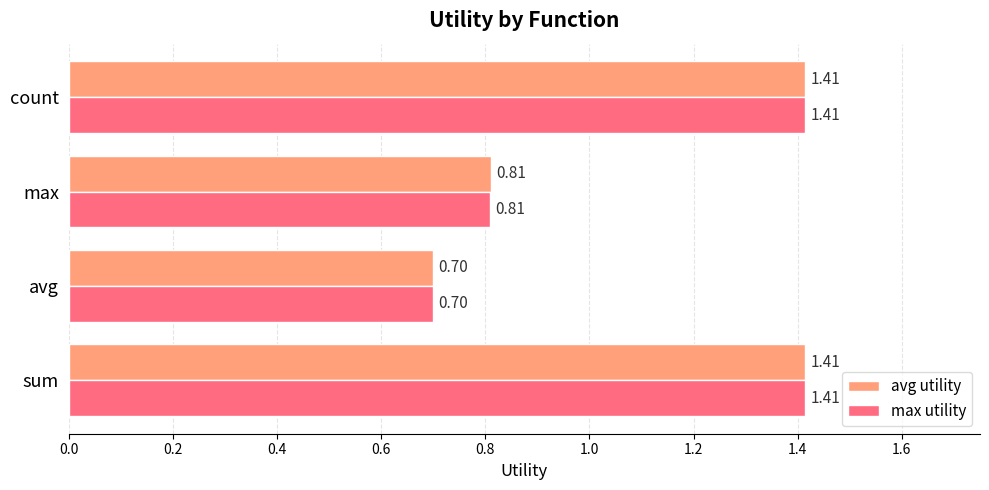

What is the difference between the maximum and minimum values in the max utility series?

0.7